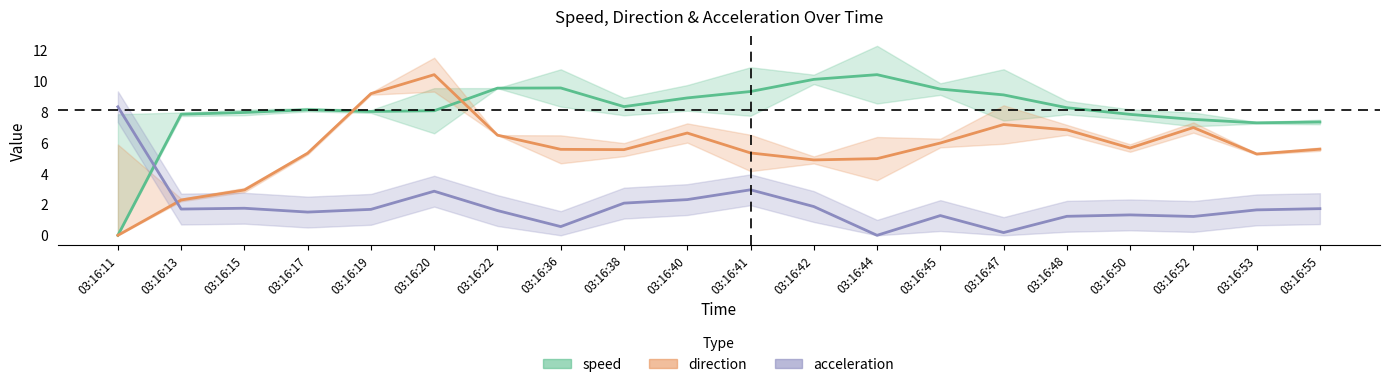

True or false: acceleration and direction cross at least once.

True